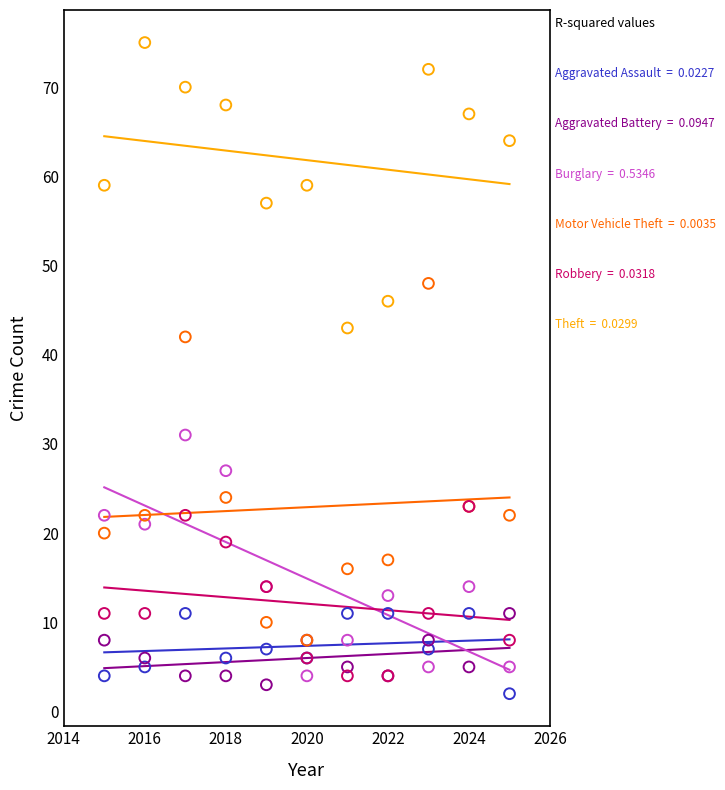

Across all series, what Y value is closest to 38?

42